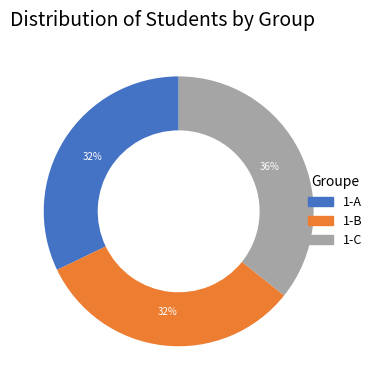

To the nearest percent, what is the difference between the largest and smallest slice percentages?

4%